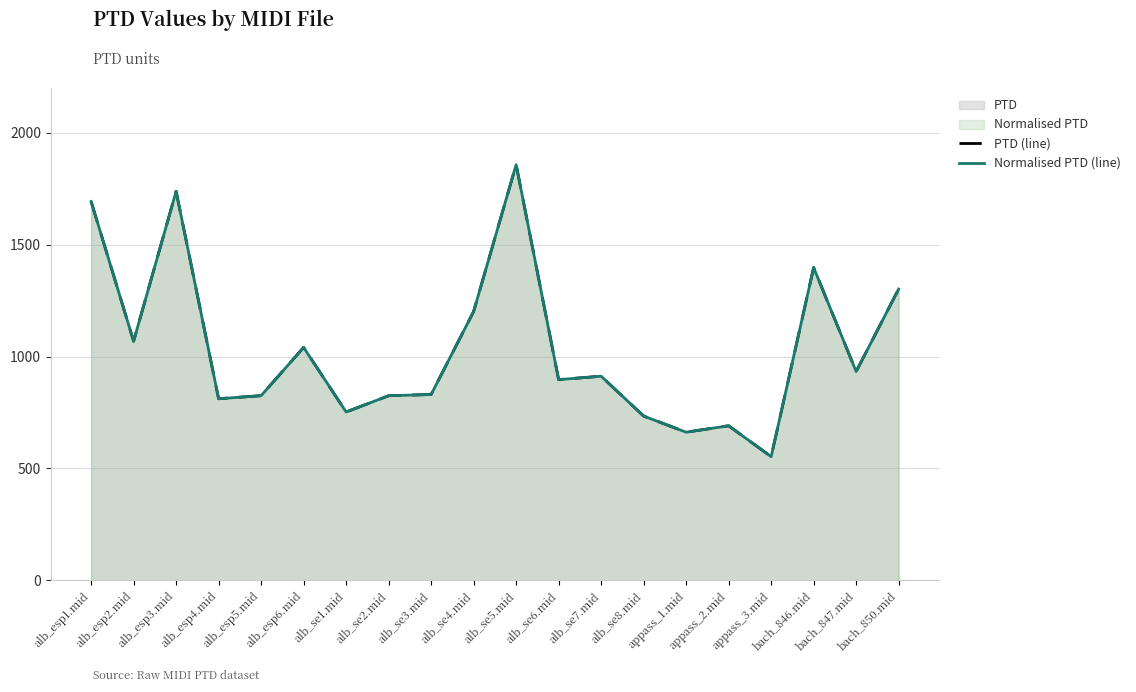

What is the difference between the PTD (line) values at alb_esp4.mid and alb_se1.mid?

59.2